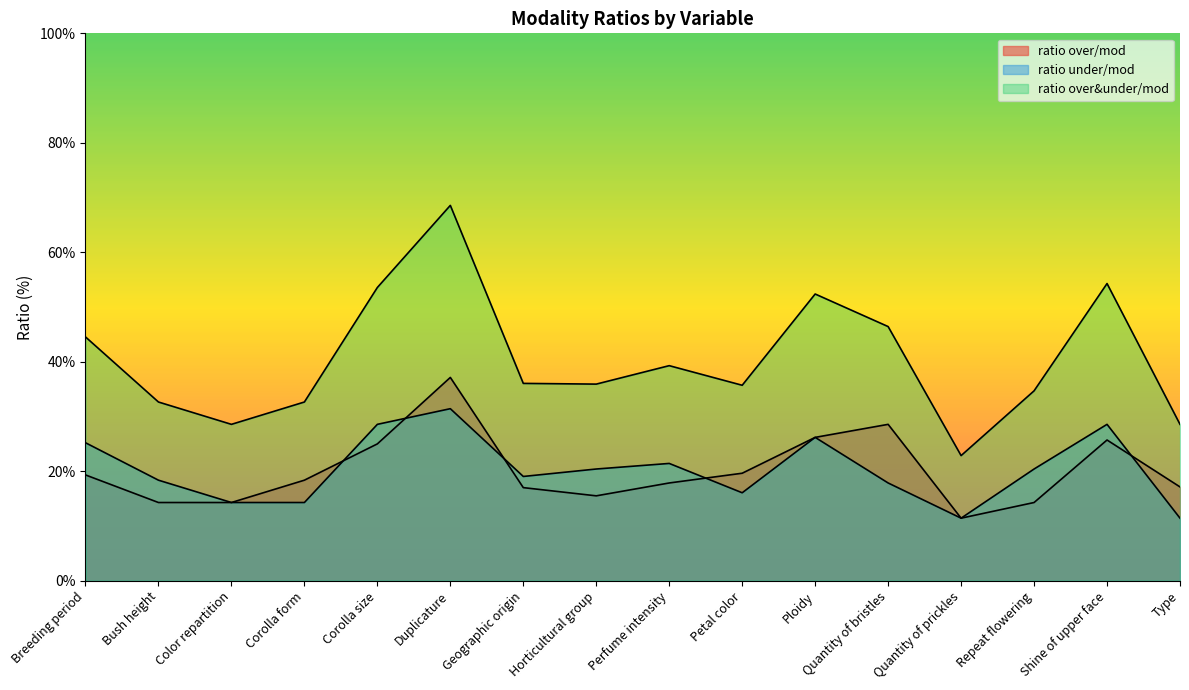

What is the label of the 15th point from the right?

Bush height